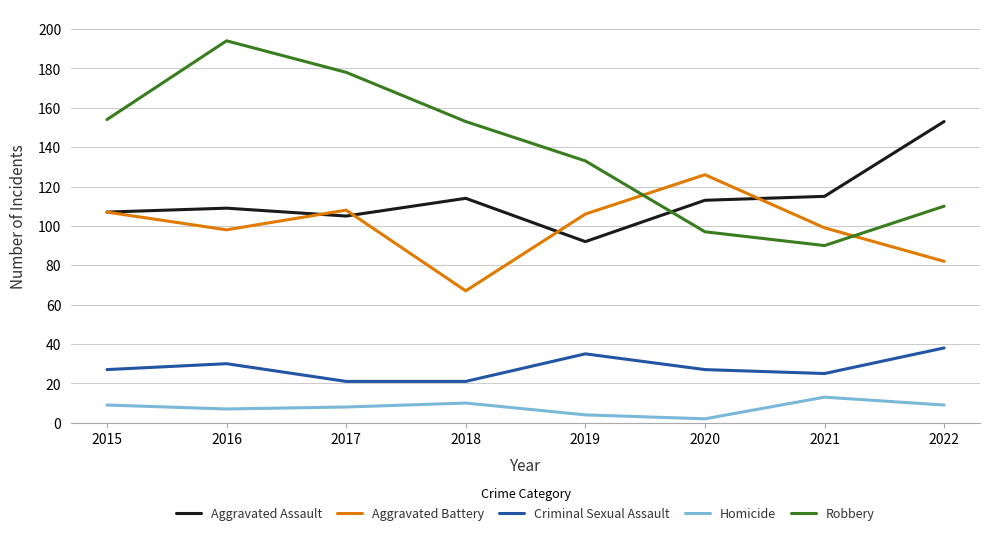

What is the sum of the Criminal Sexual Assault values at 2020 and 2015?

54